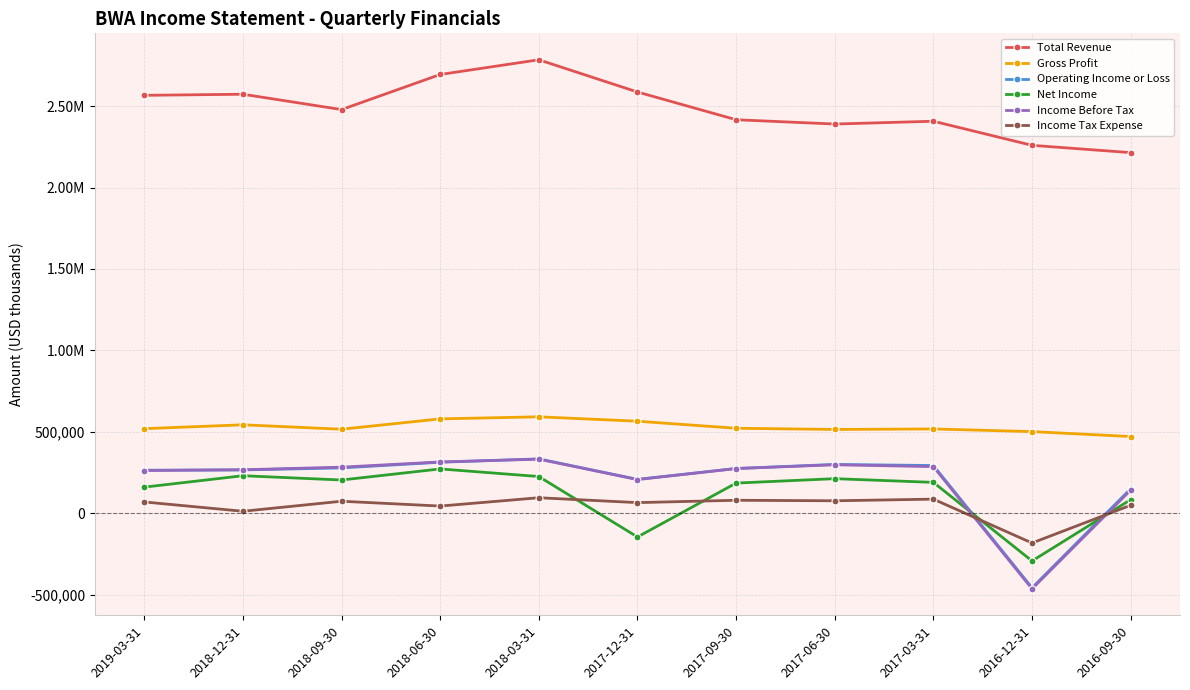

Does the chart have visible grid lines?

Yes